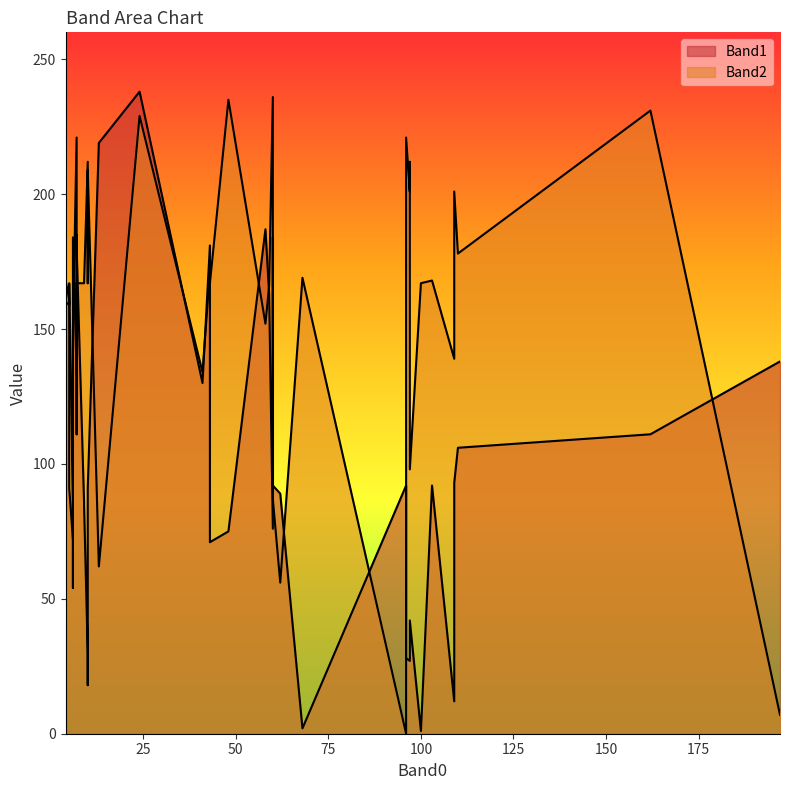

The Band2 series shows 217 at 109. True or false?

False